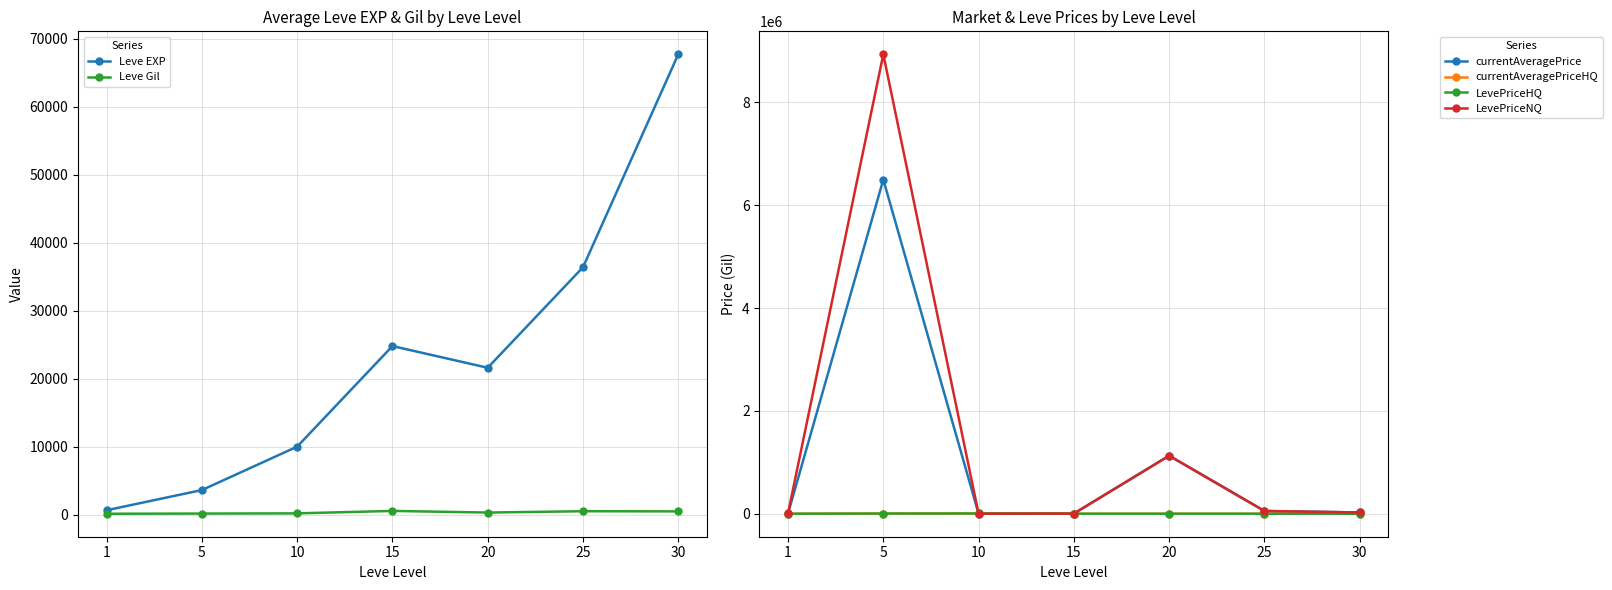

True or false: currentAveragePrice and Leve Gil intersect in this chart.

False